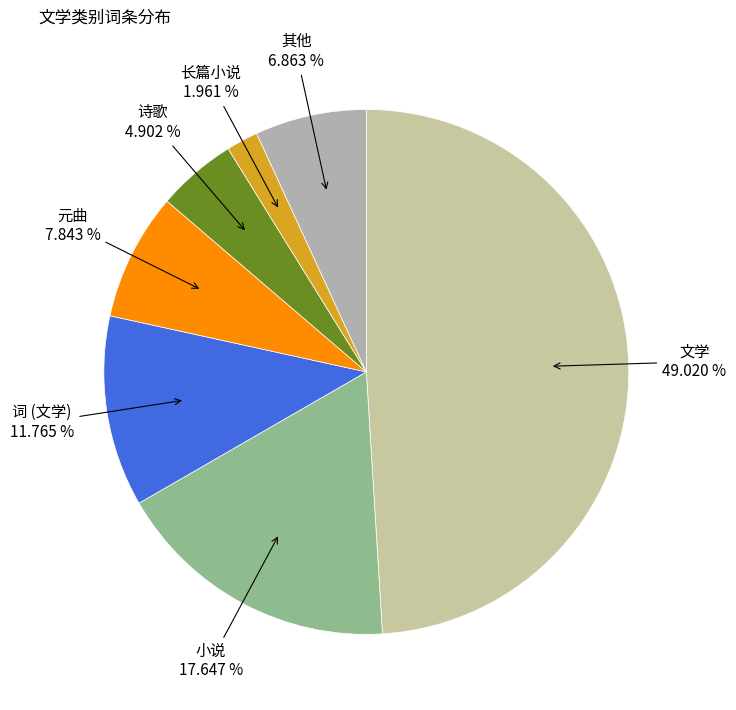

How many slices are in this pie chart?

7